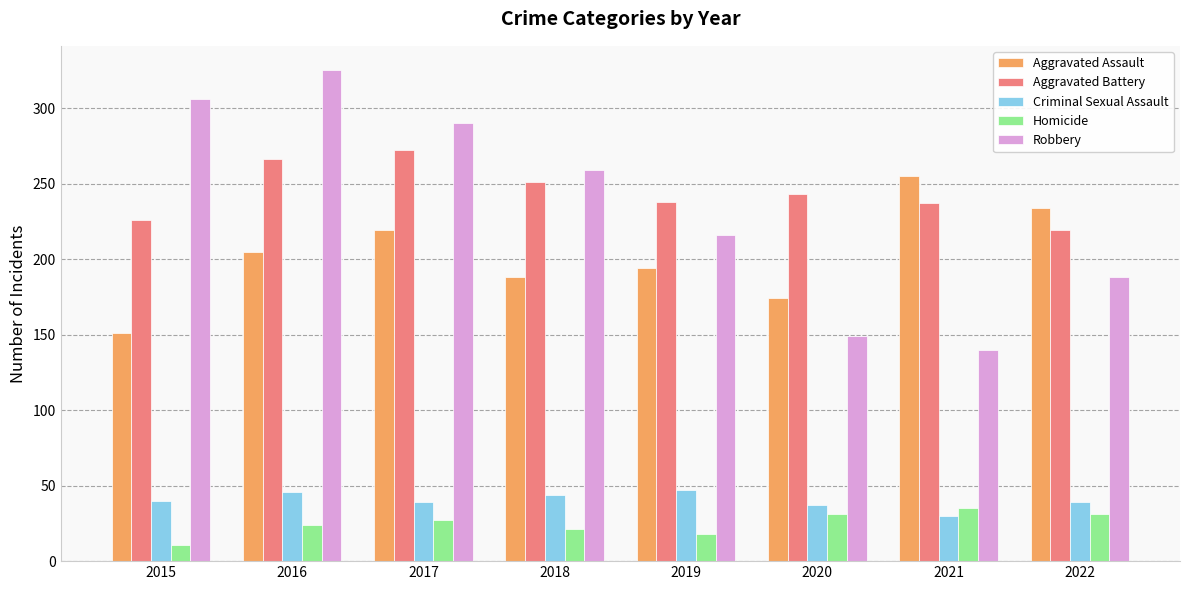

What is the difference between the highest and lowest values at 2016?

301